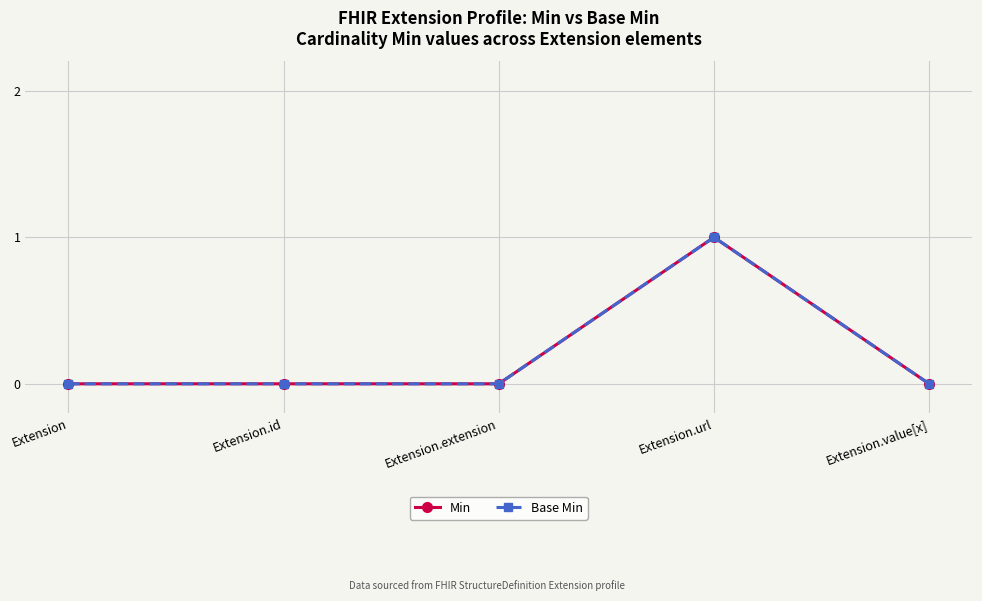

How many values in the Min series exceed 0?

1